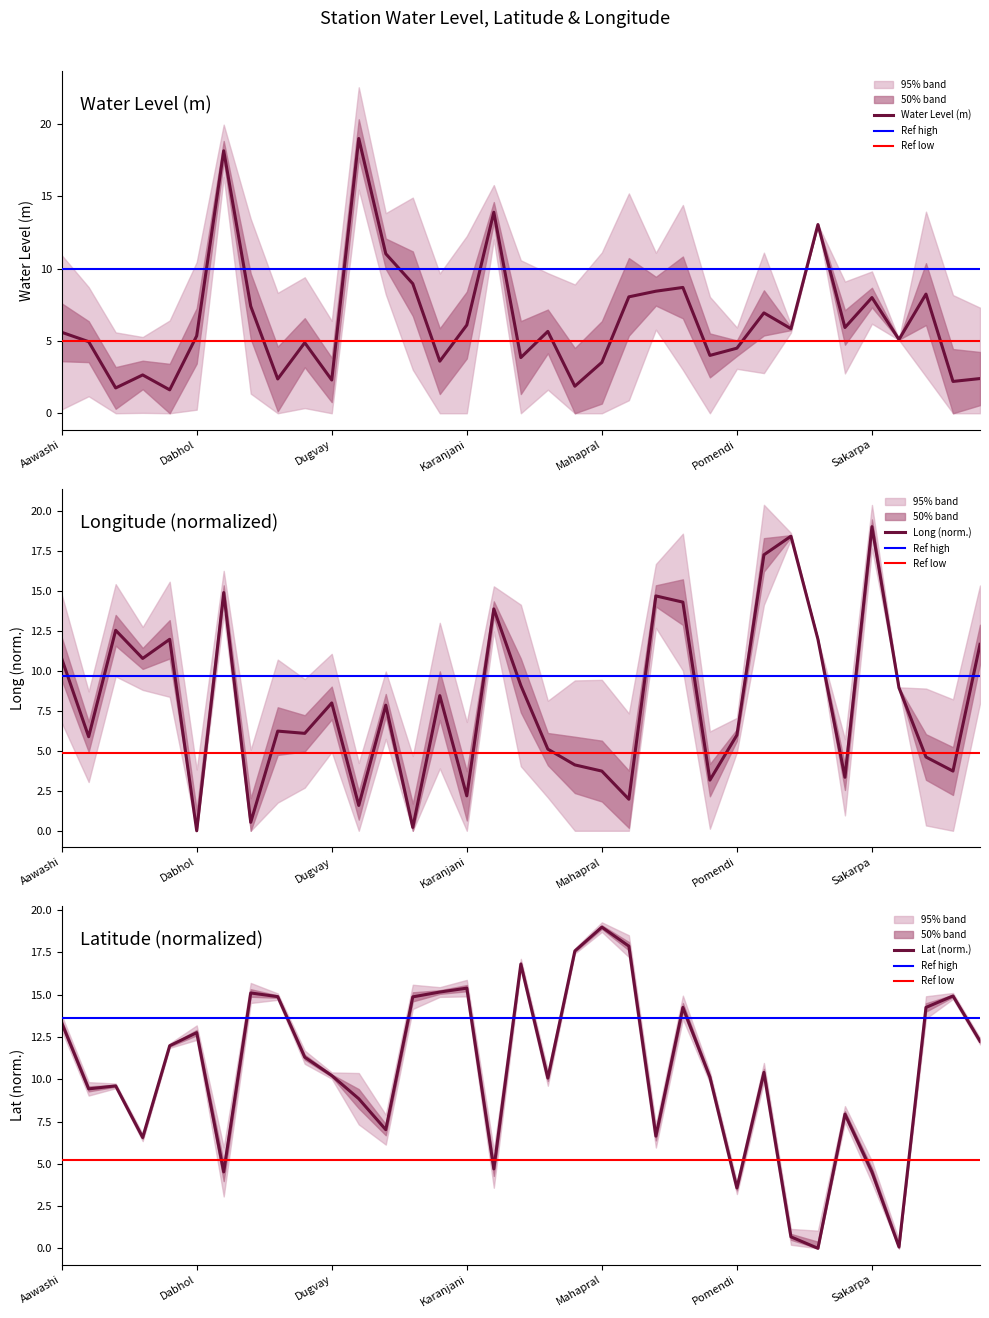

At which category is the sum across all series the highest?

Dabhola